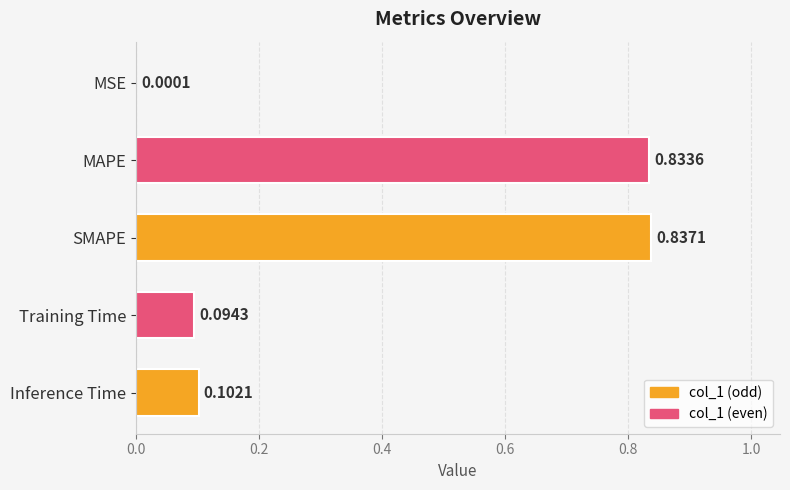

At which label is the value closest to 0?

MSE